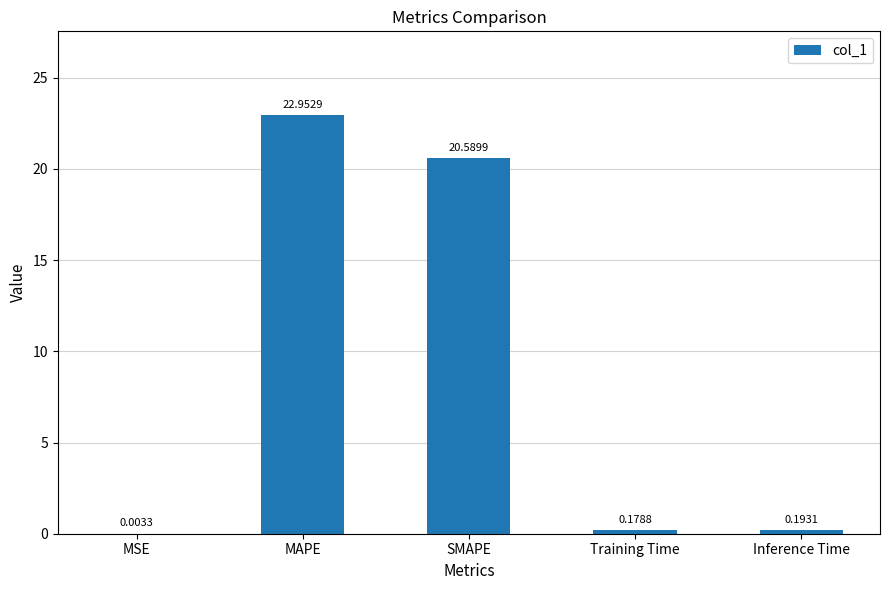

Which label corresponds to the largest value in the chart?

MAPE